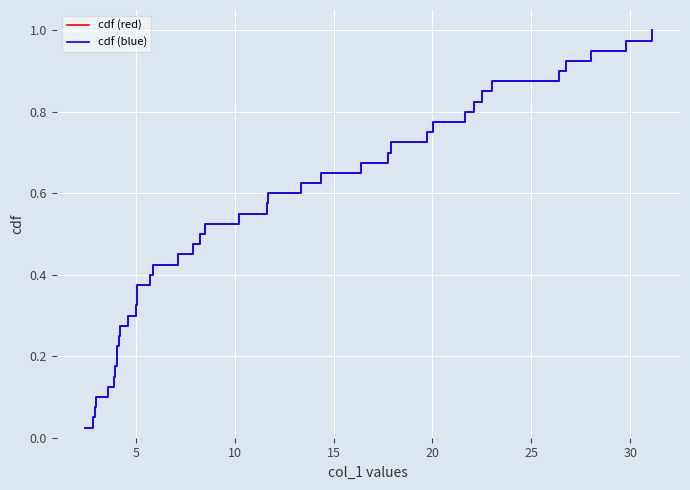

At how many categories does at least one series exceed 0?

40